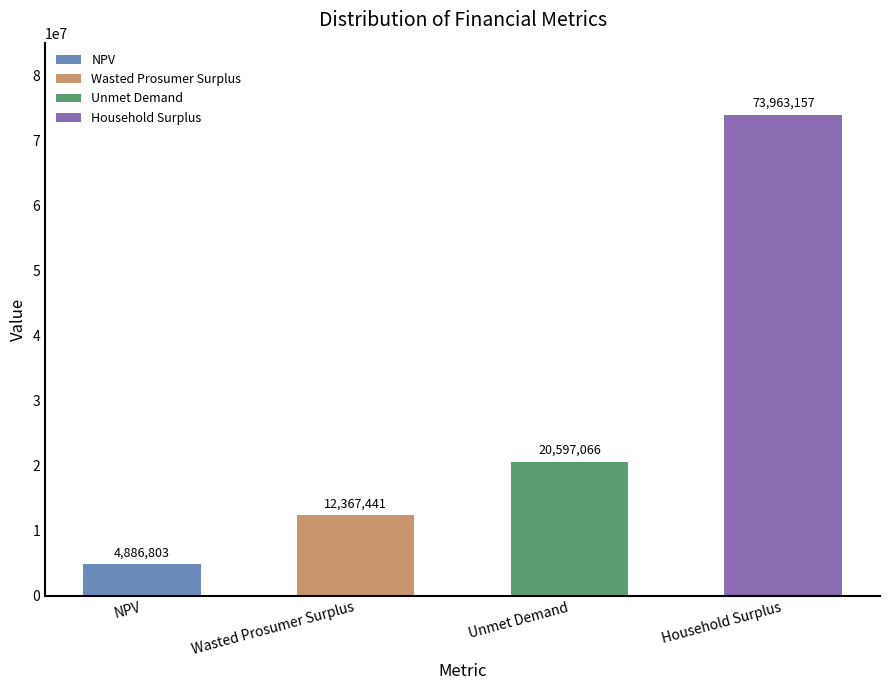

What is the label of the 2nd bar from the right?

Unmet Demand